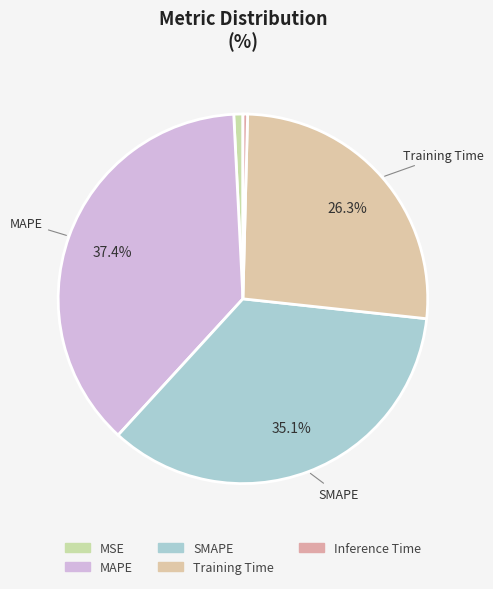

Count the number of slices in the pie.

5